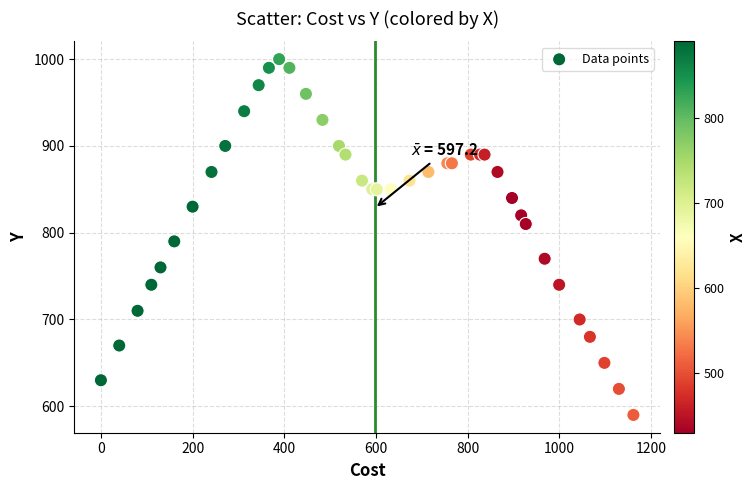

What Y value in the scatter plot is closest to 795?

790